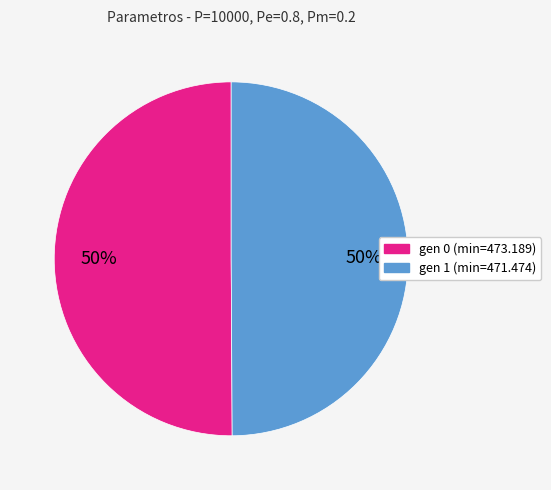

What percentage is the gen 1 (min=471.474) slice, to the nearest percent?

50%